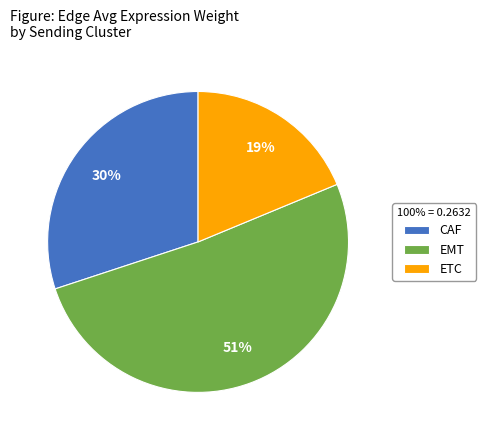

Count the number of slices in the pie.

3